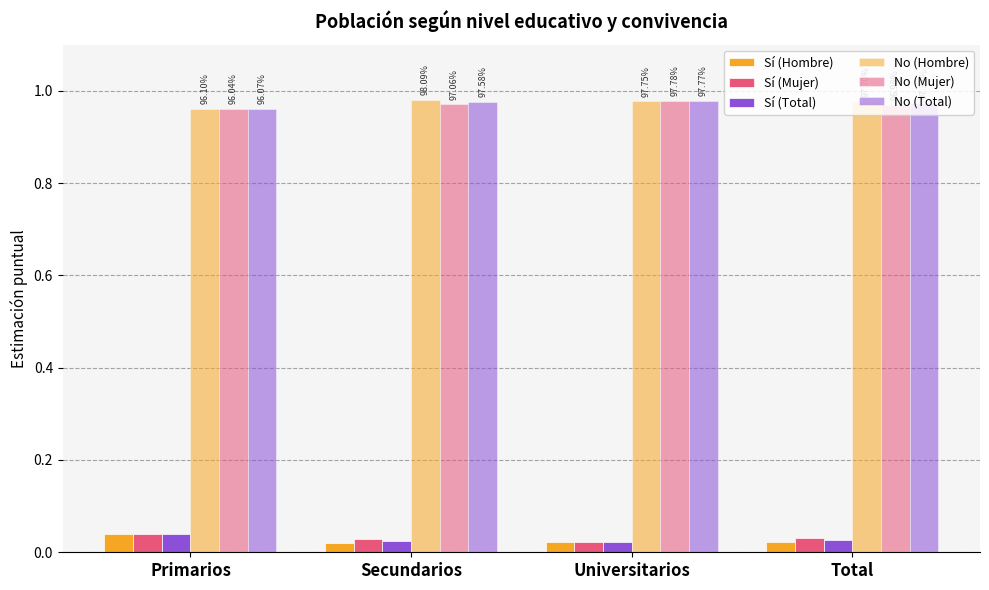

At Total, list the series in order from largest to smallest.

No (Hombre), No (Total), No (Mujer), Sí (Mujer), Sí (Total), Sí (Hombre)